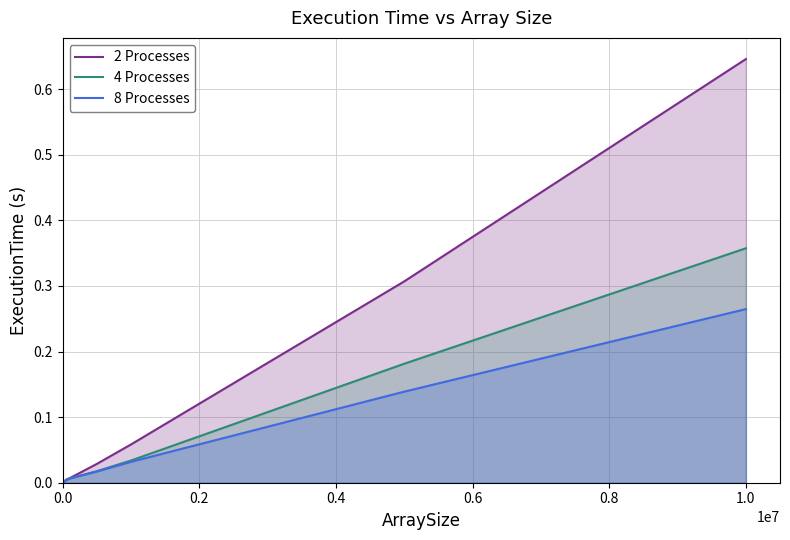

Which series has the largest total across all categories?

2 Processes